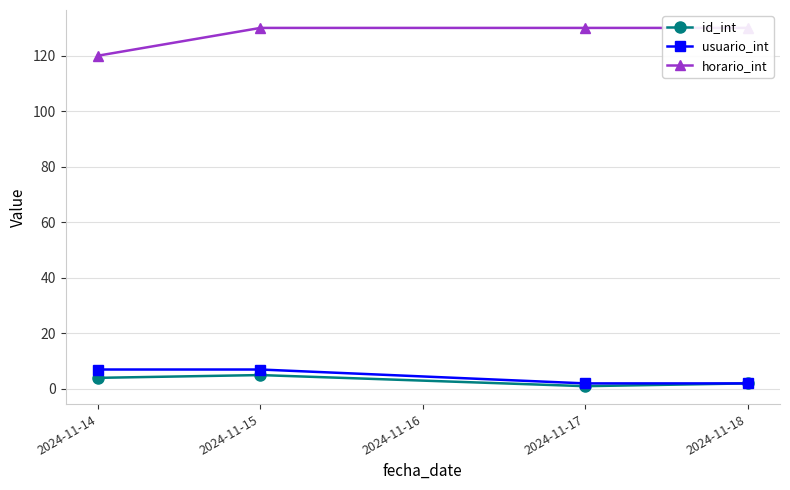

Is the value of id_int at 2024-11-18 greater than the value of usuario_int at 2024-11-15?

No